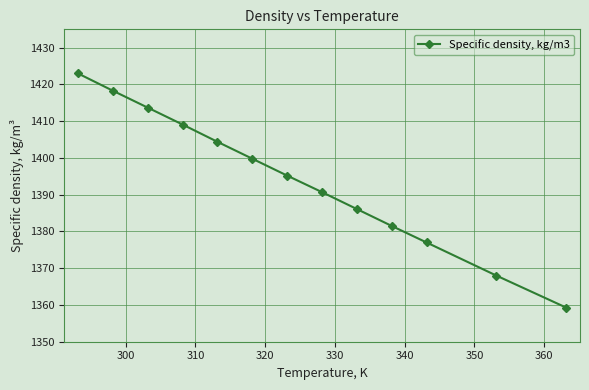

How many data points are less than 1395?

6